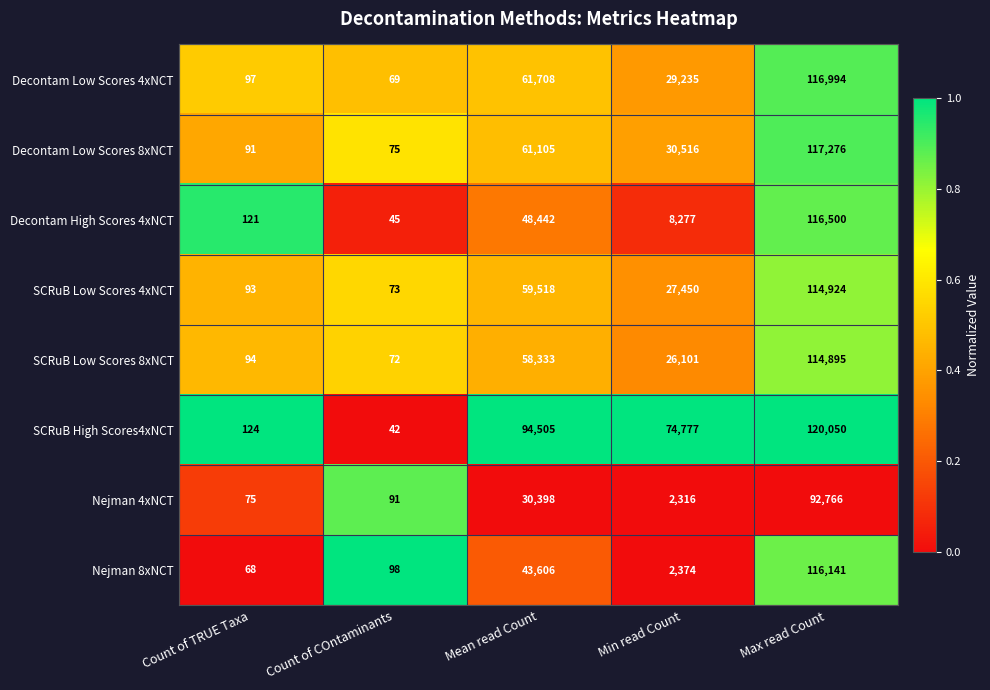

Rank the categories by SCRuB Low Scores 8xNCT value from highest to lowest.

Max read Count, Mean read Count, Min read Count, Count of TRUE Taxa, Count of COntaminants